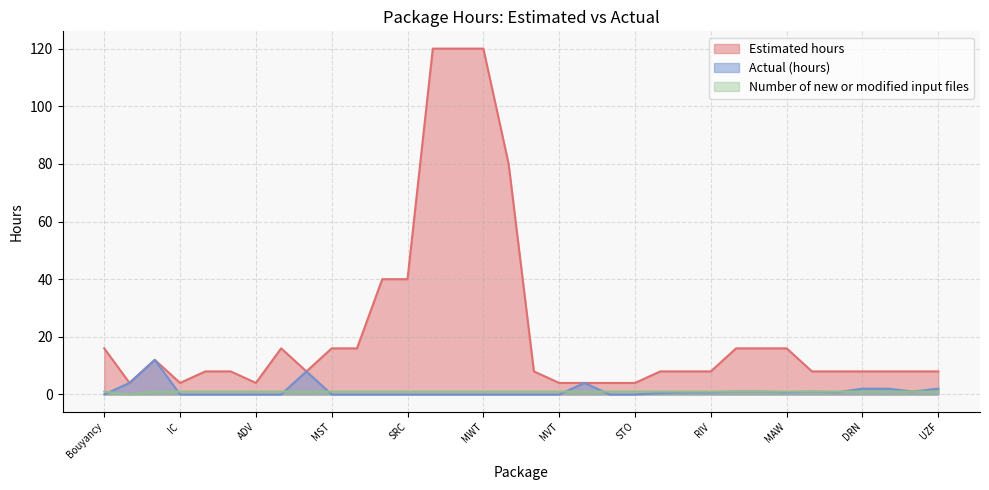

The value of Number of new or modified input files at CHD is 1.0. True or false?

True